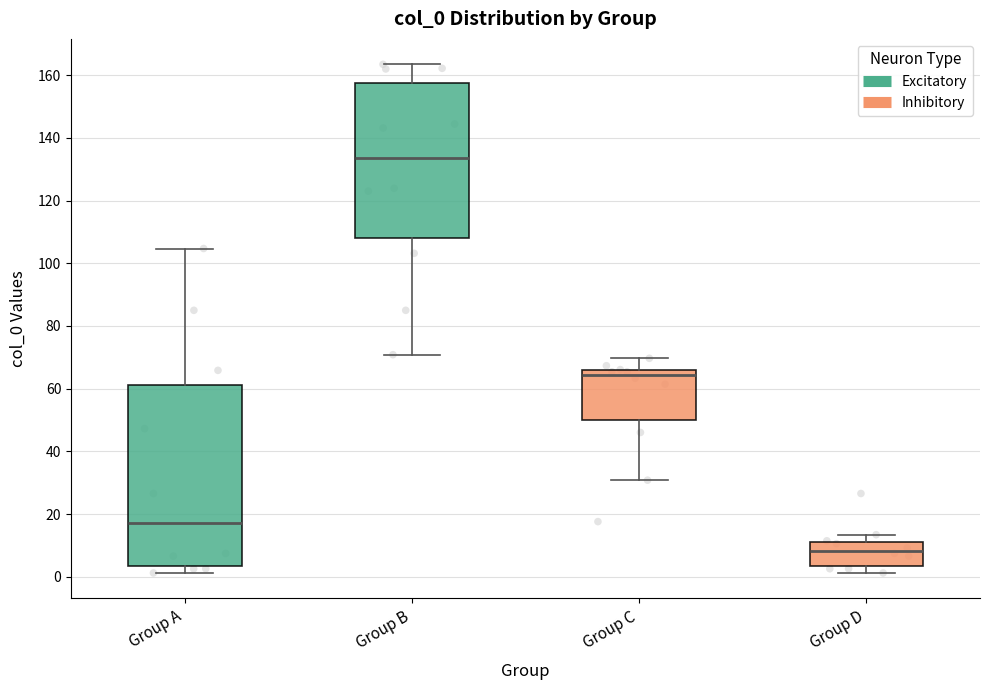

Comparing the boxes themselves (not the whiskers), which one is the tallest?

Group A